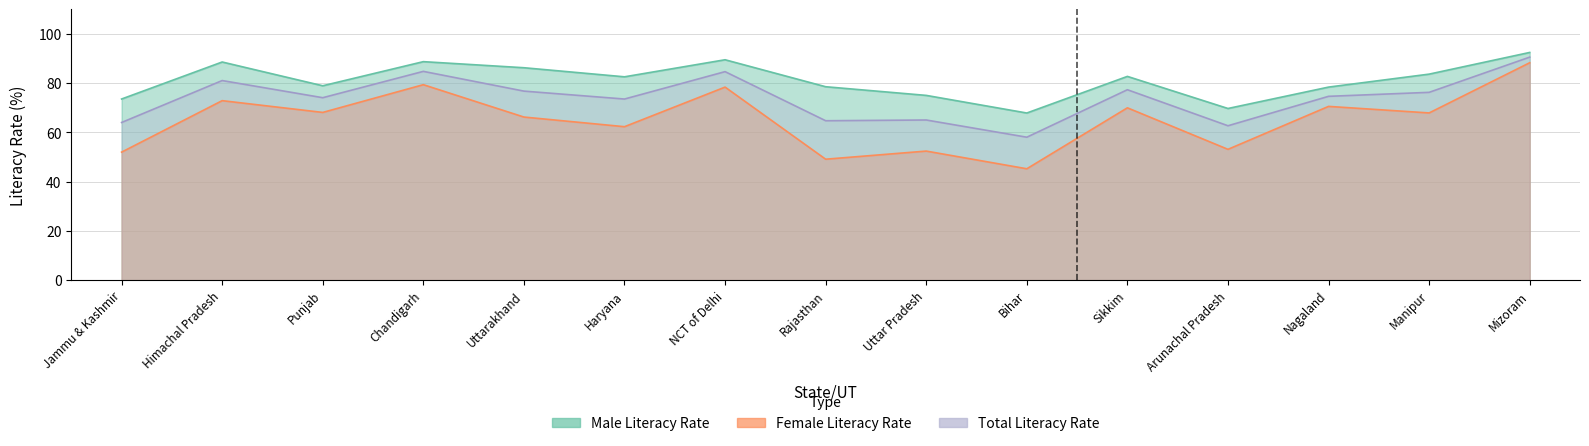

Where is Male Literacy Rate nearest to the value 80?

Punjab